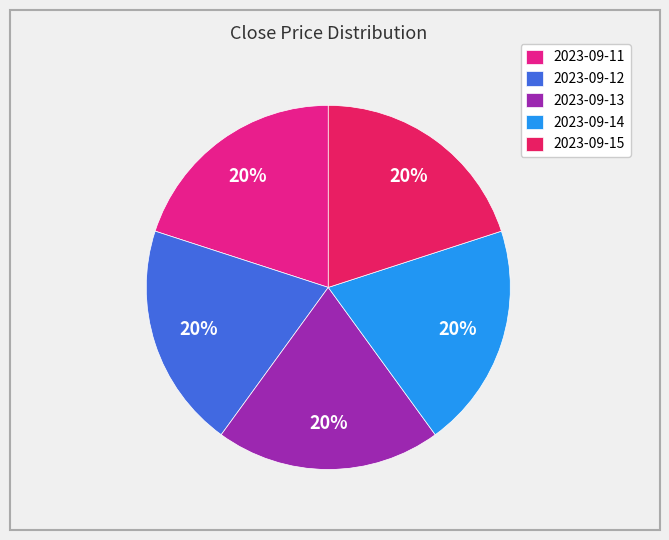

To the nearest percent, what is the average slice percentage?

20%